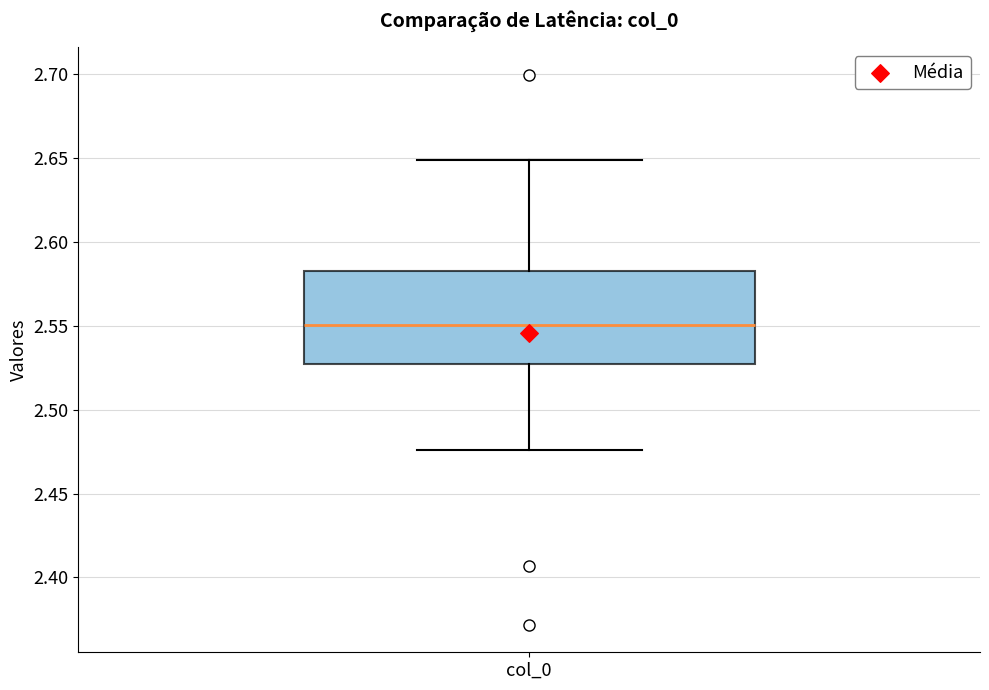

Read this box plot against the y-axis: the position of the median line, the range covered by the box, and the ends of both whiskers. The values are not printed on the chart, so give them approximately, as read against the axis.

median 2.550, box 2.525 to 2.585, whiskers 2.475 to 2.650